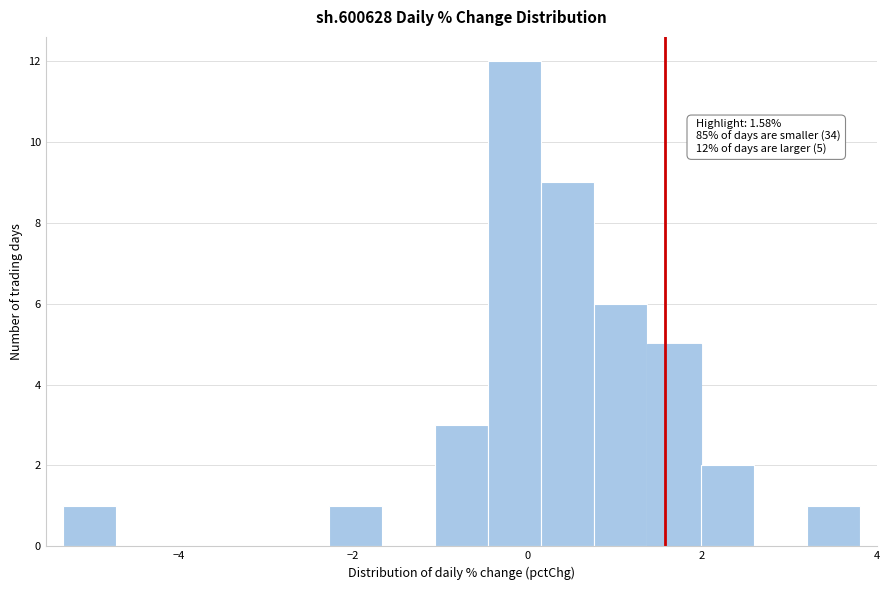

Read against the x-axis, roughly where is the centre of the tallest bar?

-0.2